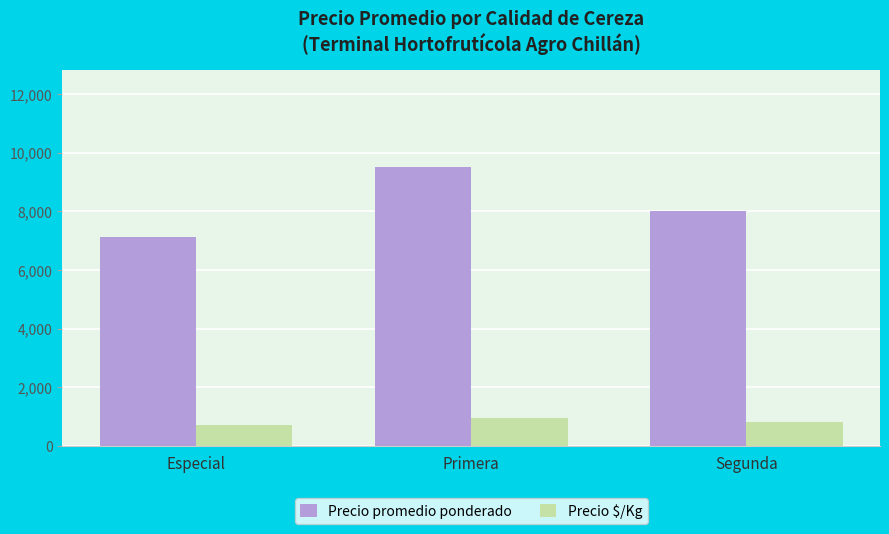

At which category is the sum across all series the highest?

Primera